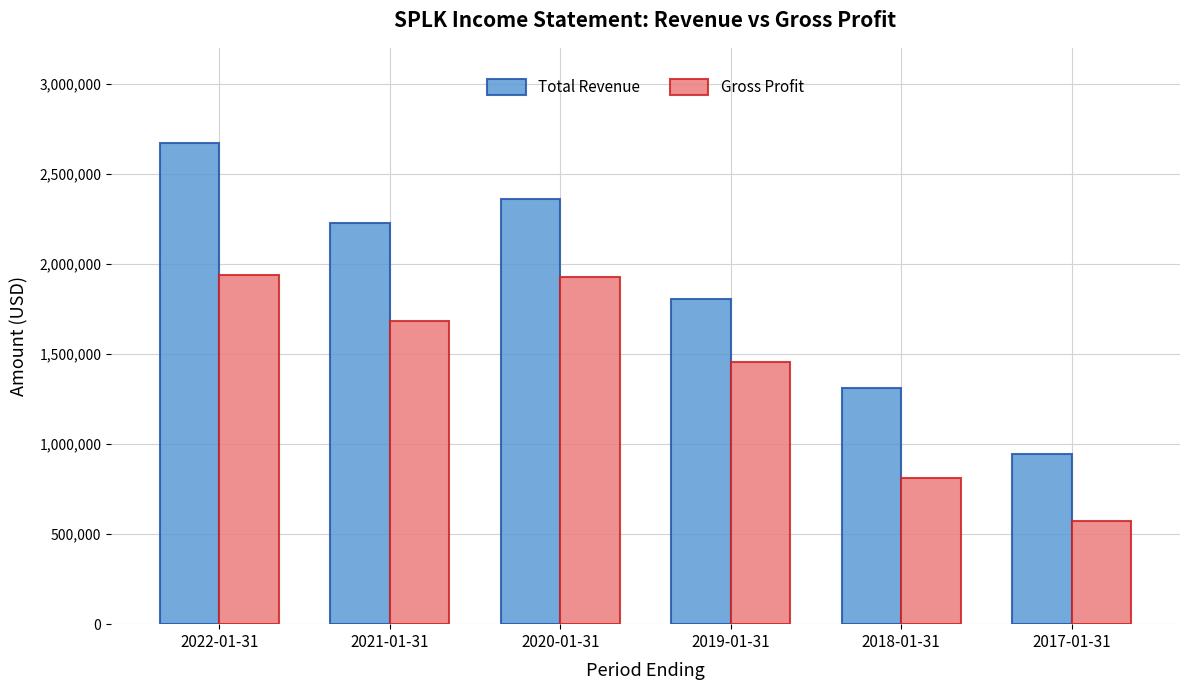

What is the value of the Total Revenue bar at the 1st from the left?

2673700